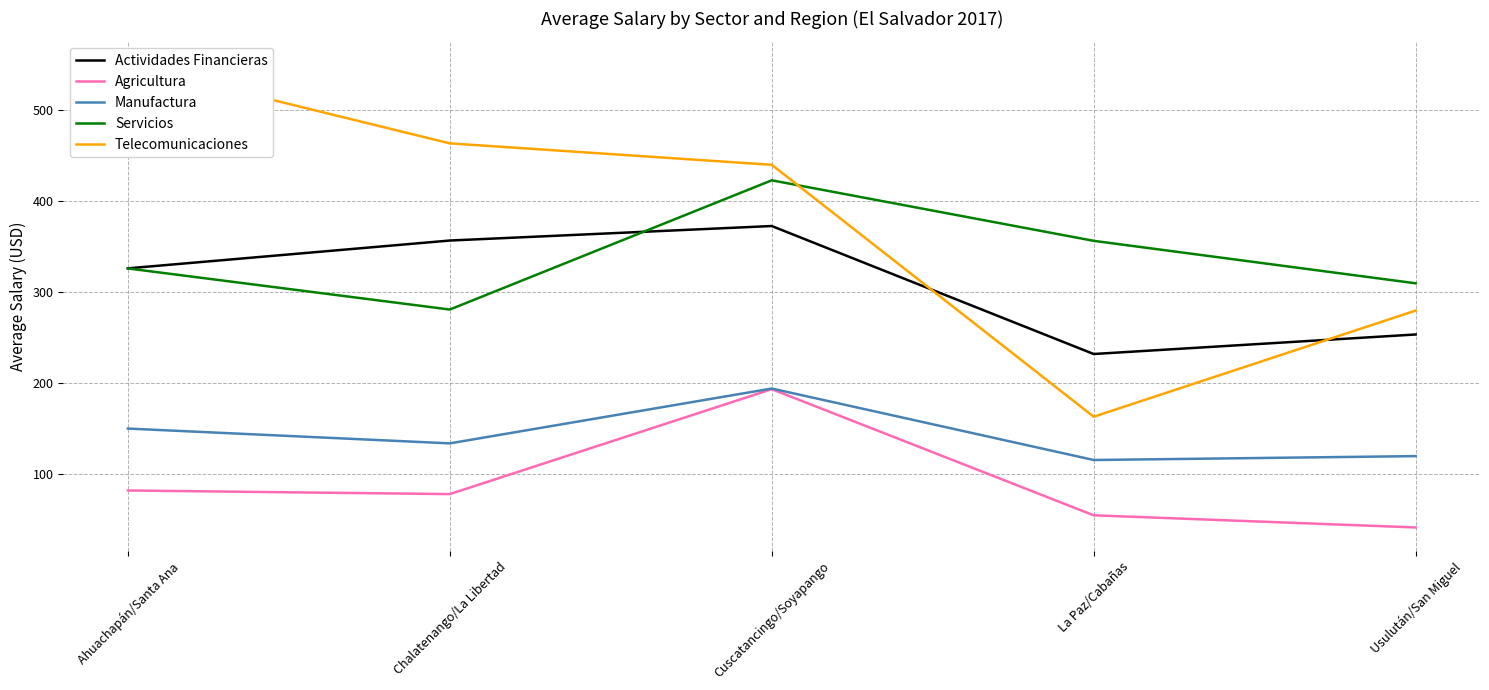

True or false: Agricultura and Telecomunicaciones intersect in this chart.

False